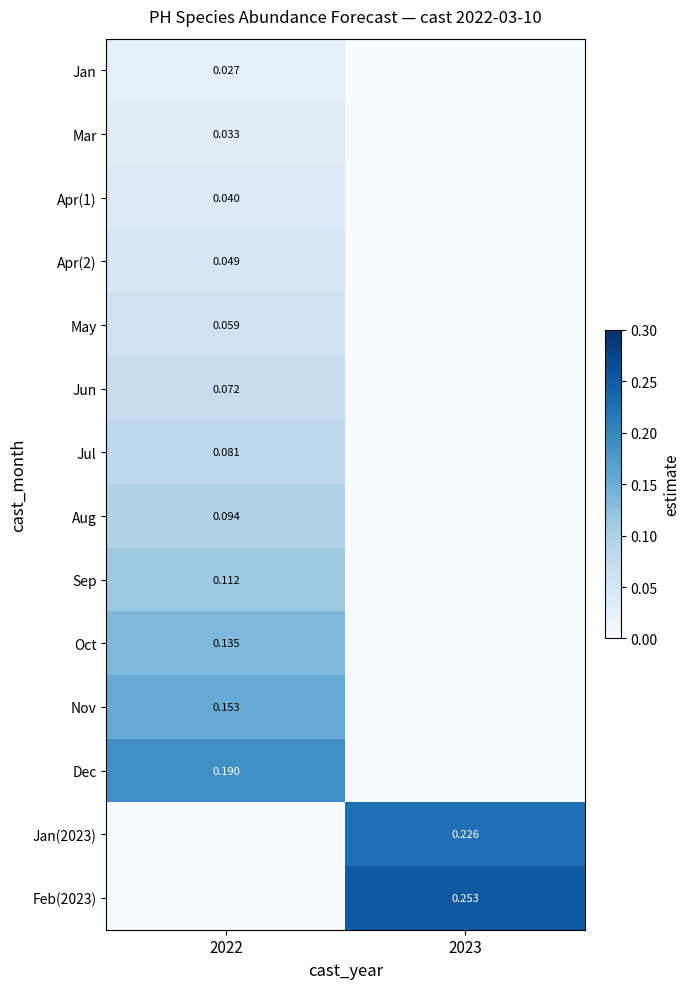

Which label corresponds to the smallest value in the chart?

2023